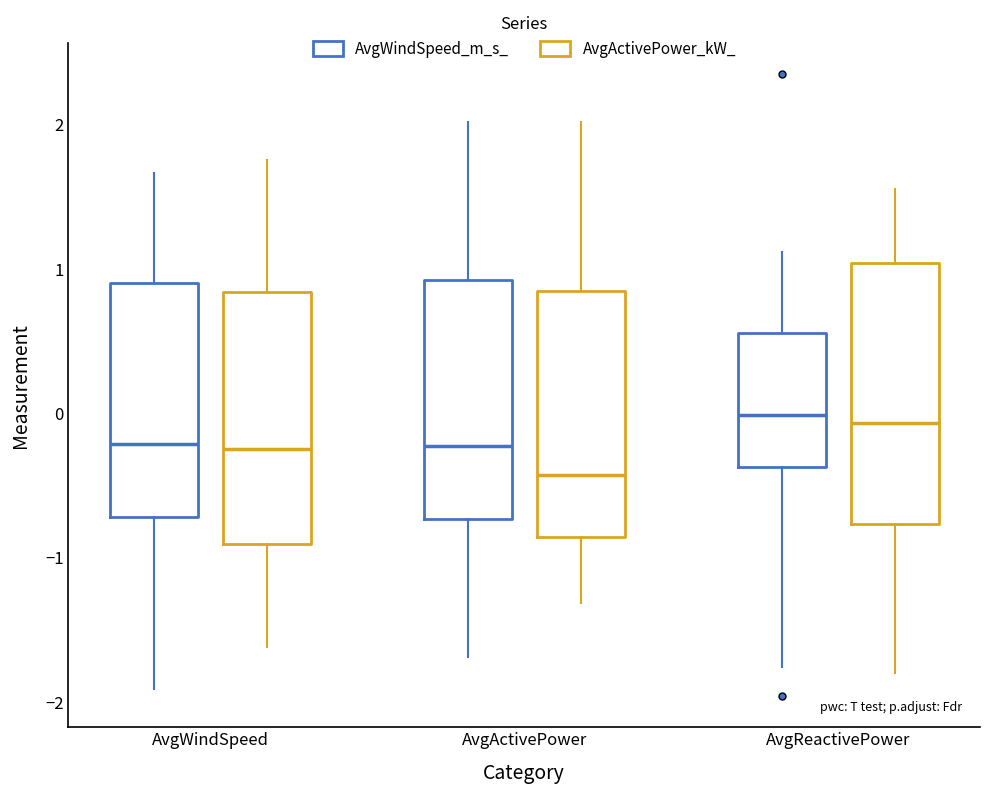

Where is the lower edge of the box for AvgWindSpeed (AvgActivePower_kW_) on the y-axis? The values are not printed on the chart, so give them approximately, as read against the axis.

-0.9